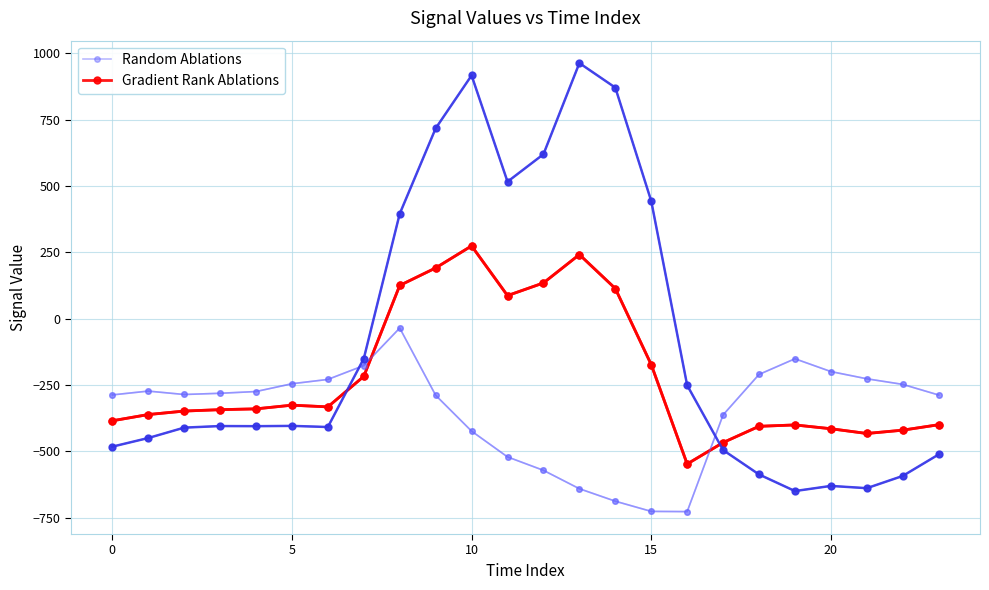

The value of Gradient Rank Ablations at 17 is -614.6. True or false?

False